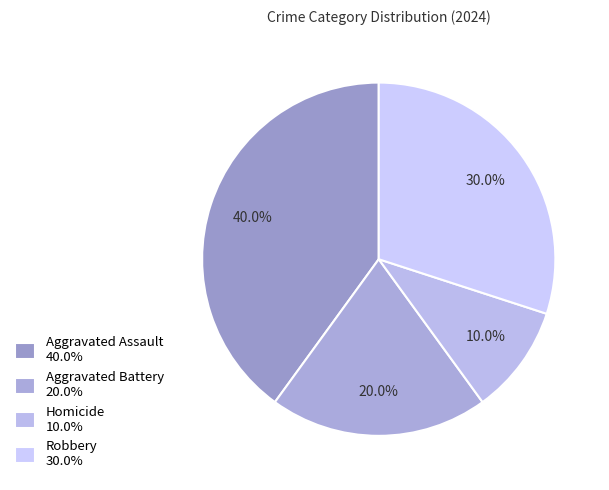

How many segments does this pie chart have?

4